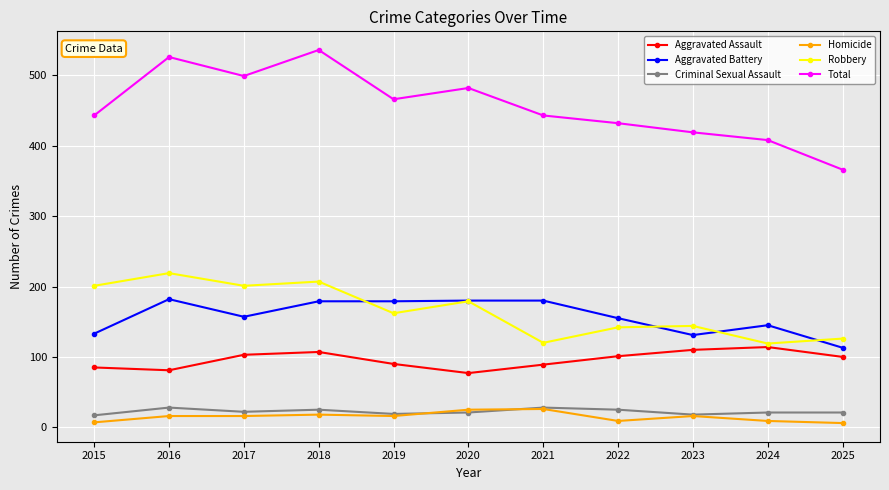

At how many categories does at least one series exceed 22?

11